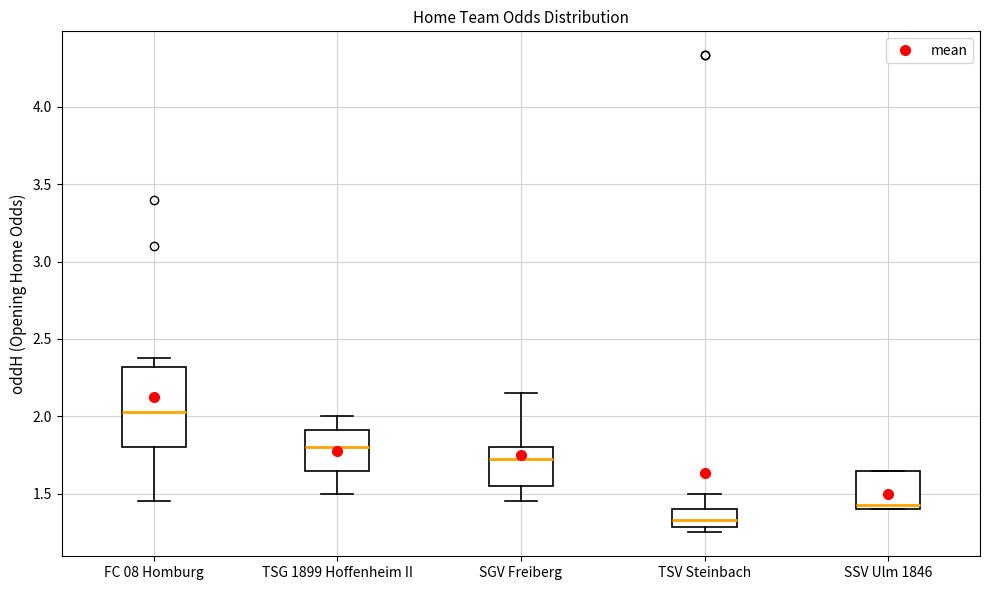

Reading left to right, read every box against the y-axis: the position of its median line, the range the box covers, and the ends of its whiskers. The values are not printed on the chart, so give them approximately, as read against the axis.

FC 08 Homburg: median 2.05, box 1.80 to 2.30, whiskers 1.45 to 2.40
TSG 1899 Hoffenheim II: median 1.80, box 1.65 to 1.90, whiskers 1.50 to 2.00
SGV Freiberg: median 1.75, box 1.55 to 1.80, whiskers 1.45 to 2.15
TSV Steinbach: median 1.35, box 1.30 to 1.40, whiskers 1.25 to 1.50
SSV Ulm 1846: median 1.45, box 1.40 to 1.65, whiskers 1.40 to 1.65